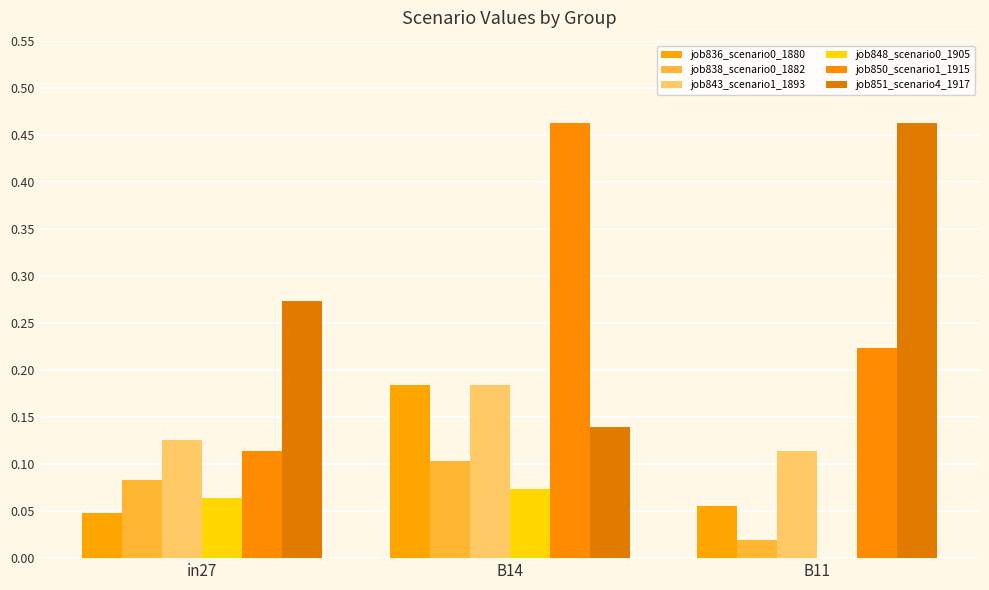

Does the chart contain stacked bars?

No